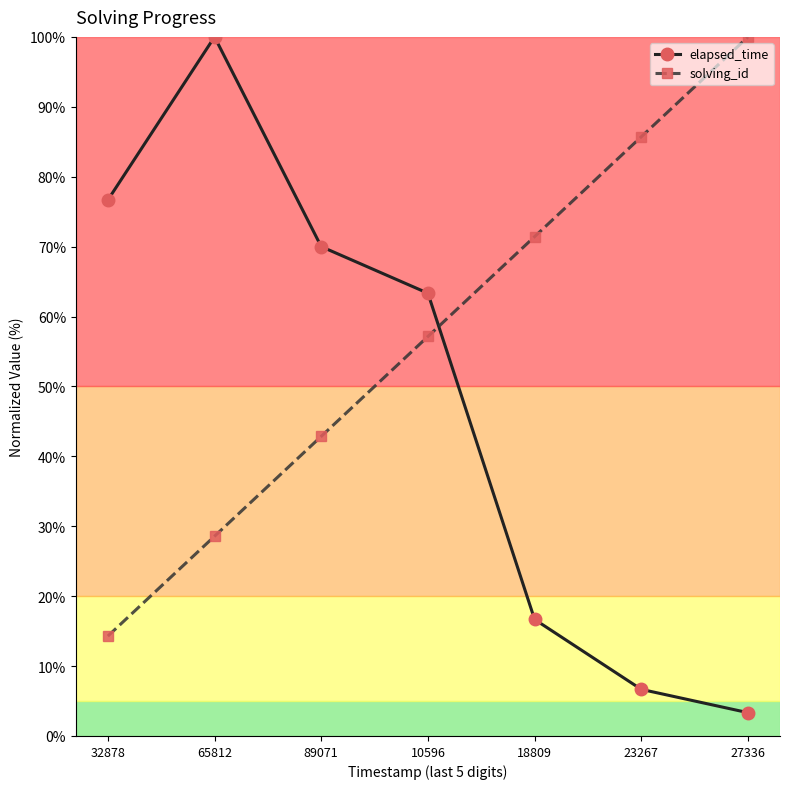

The value of elapsed_time at 23267 is 6.7. True or false?

True